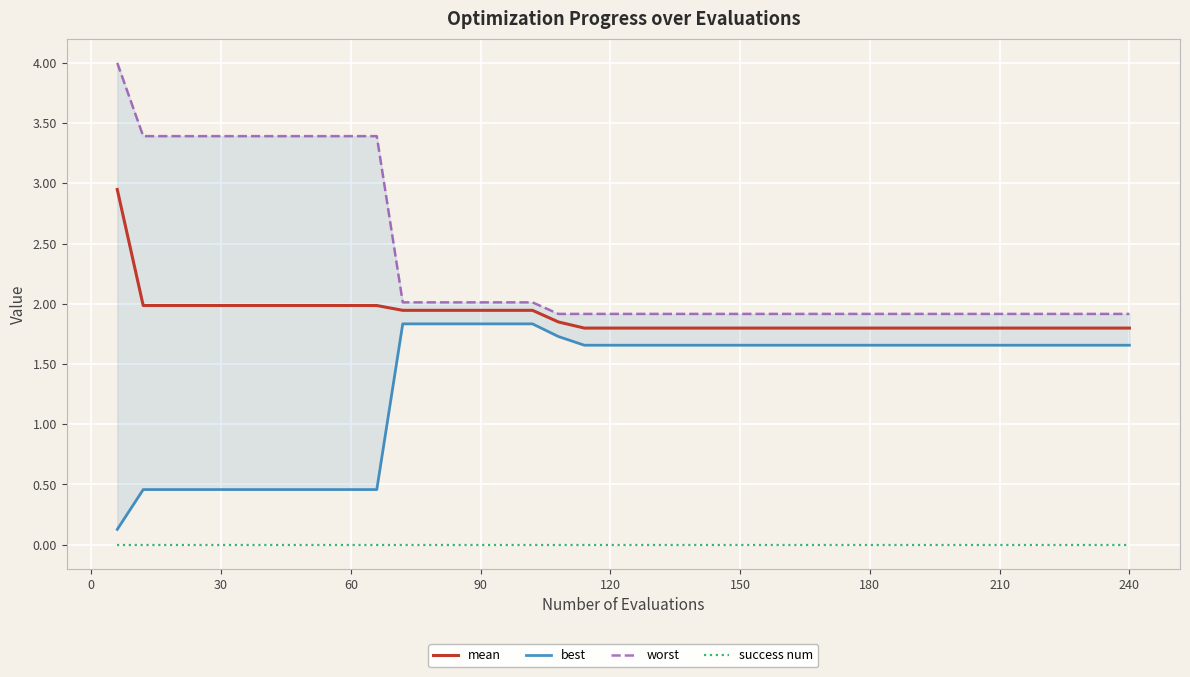

True or false: success num and mean cross at least once.

False